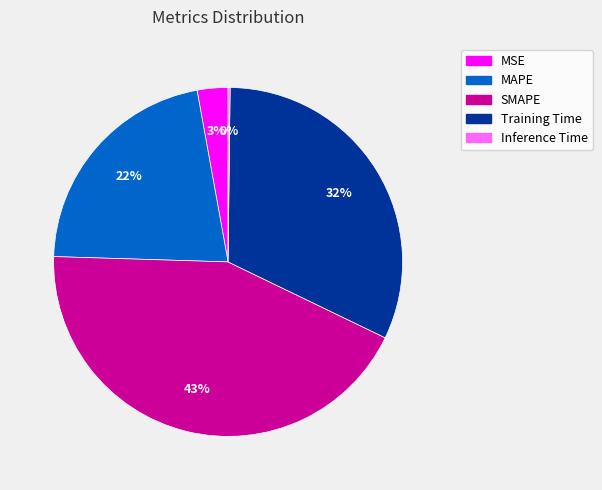

True or false: SMAPE accounts for 52% of the total.

False